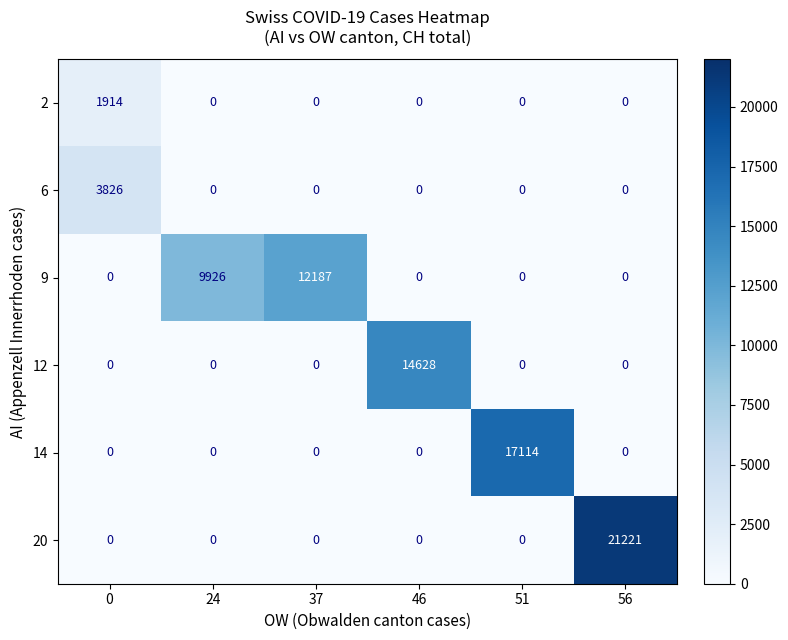

Rank the series by their maximum value, from highest to lowest.

20, 14, 12, 9, 6, 2